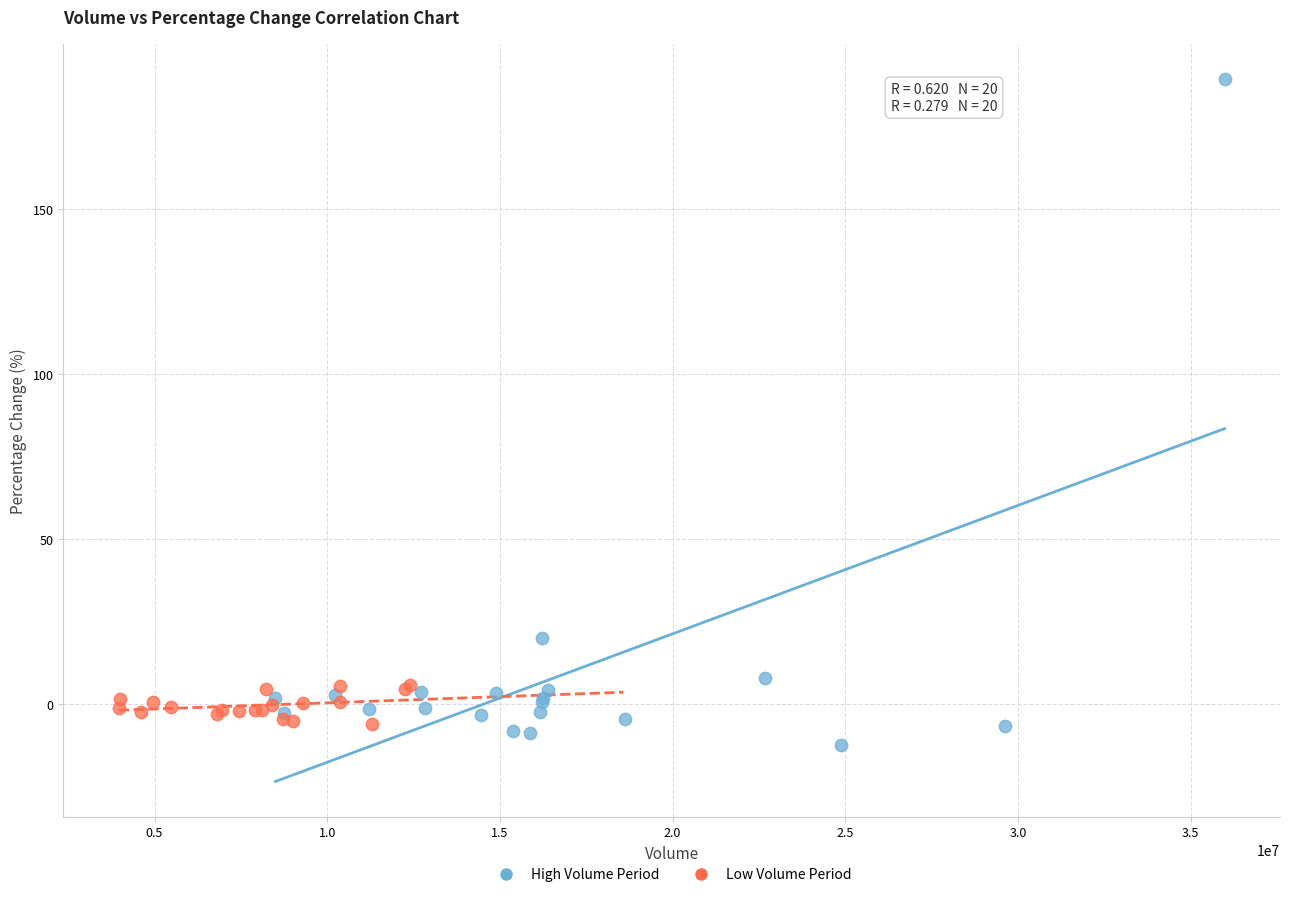

Which series reaches the maximum Y coordinate?

High Volume Period